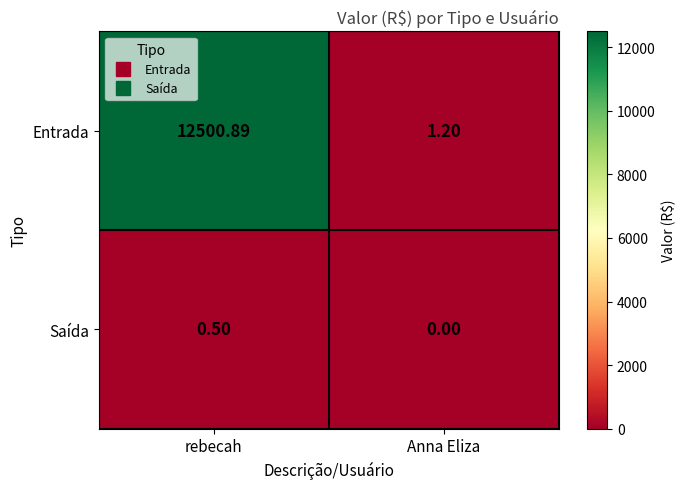

Rank the series at Anna Eliza from highest to lowest value.

Entrada, Saída